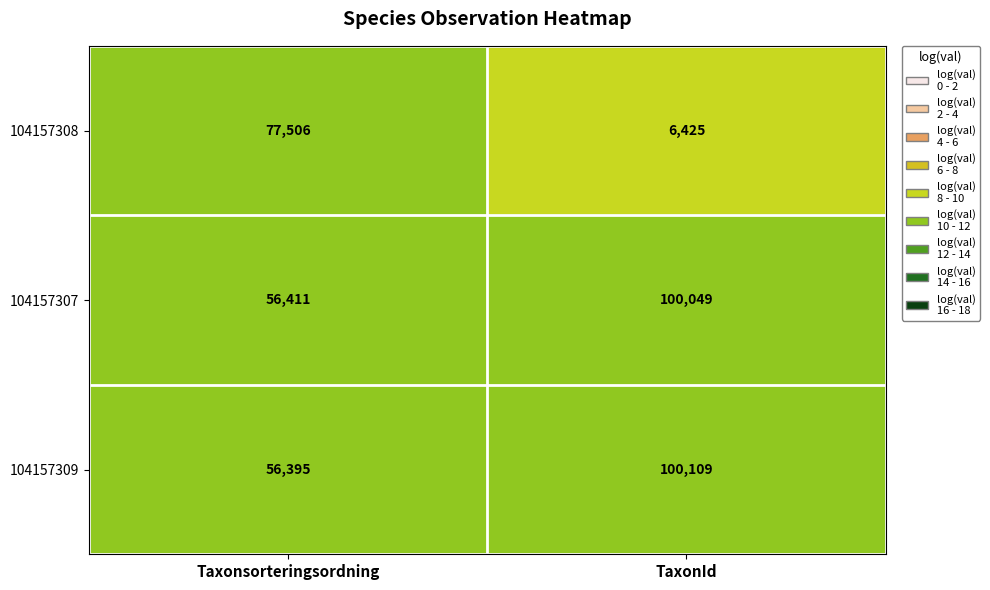

Rank the series by their maximum value, from lowest to highest.

104157308, 104157307, 104157309